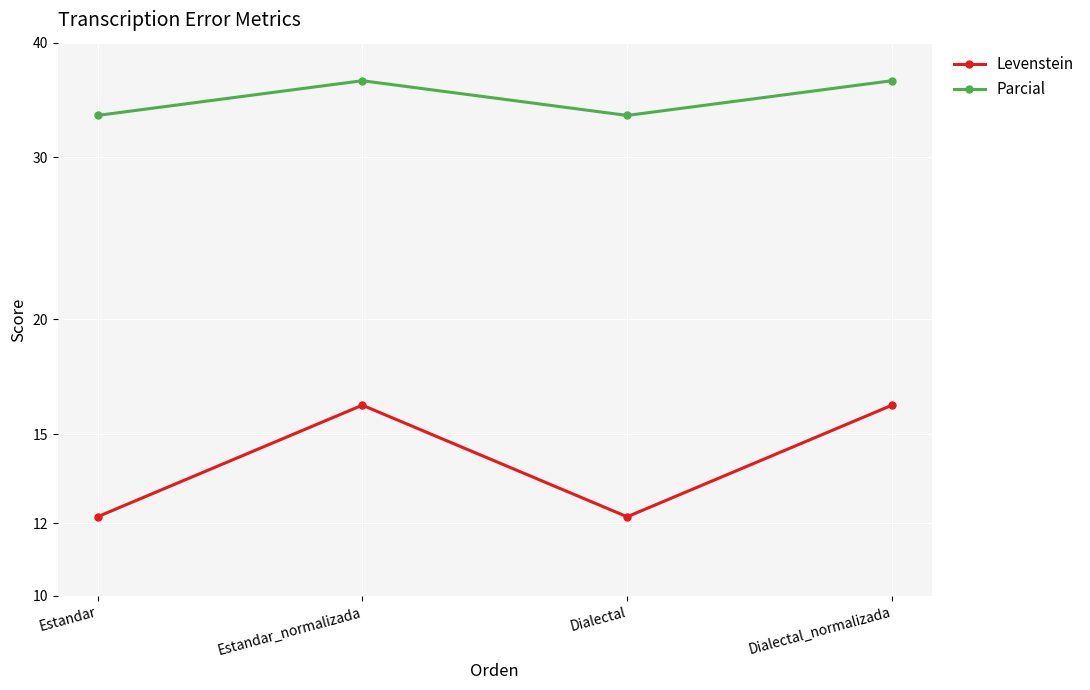

How many lines are shown in the chart?

2